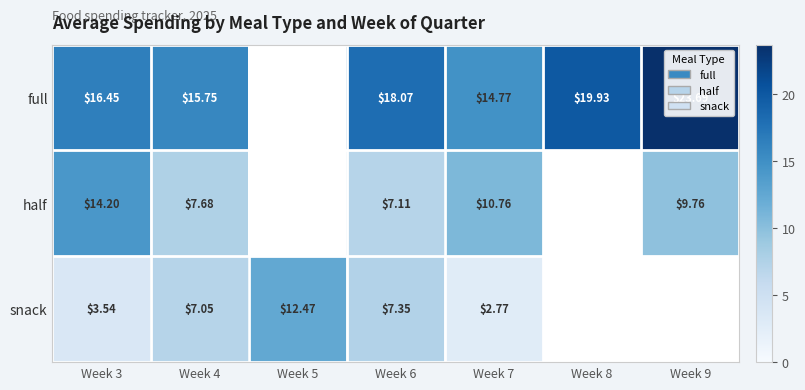

Which series changed the most between Week 3 and Week 6?

half